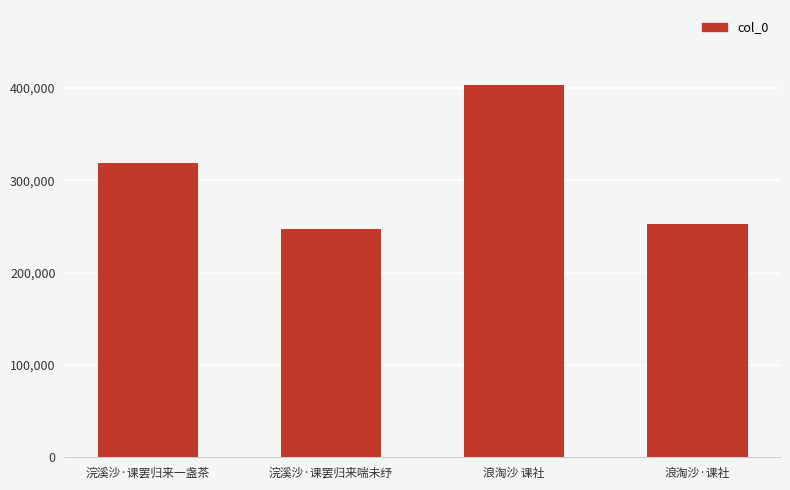

What is the change in value from 浪淘沙 课社 to 浪淘沙·课社?

-150814